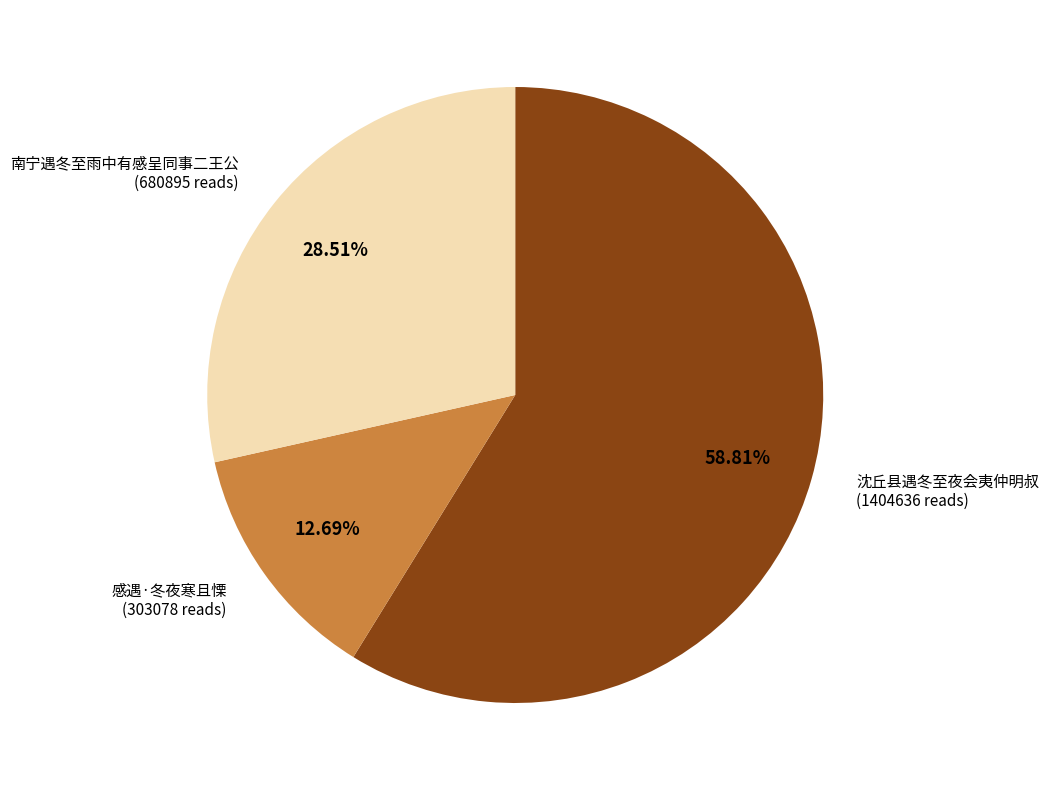

Approximately how many times larger is the value at 南宁遇冬至雨中有感呈同事二王公 compared to 感遇·冬夜寒且慄?

2.2